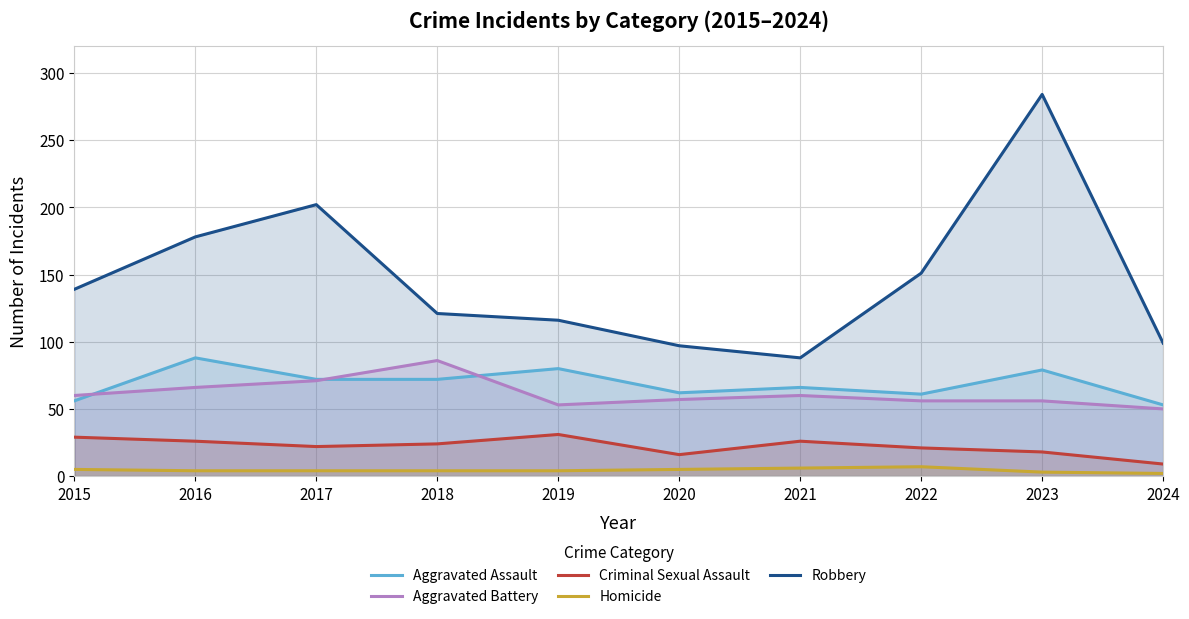

At which category does the chart reach its peak across all series?

2023